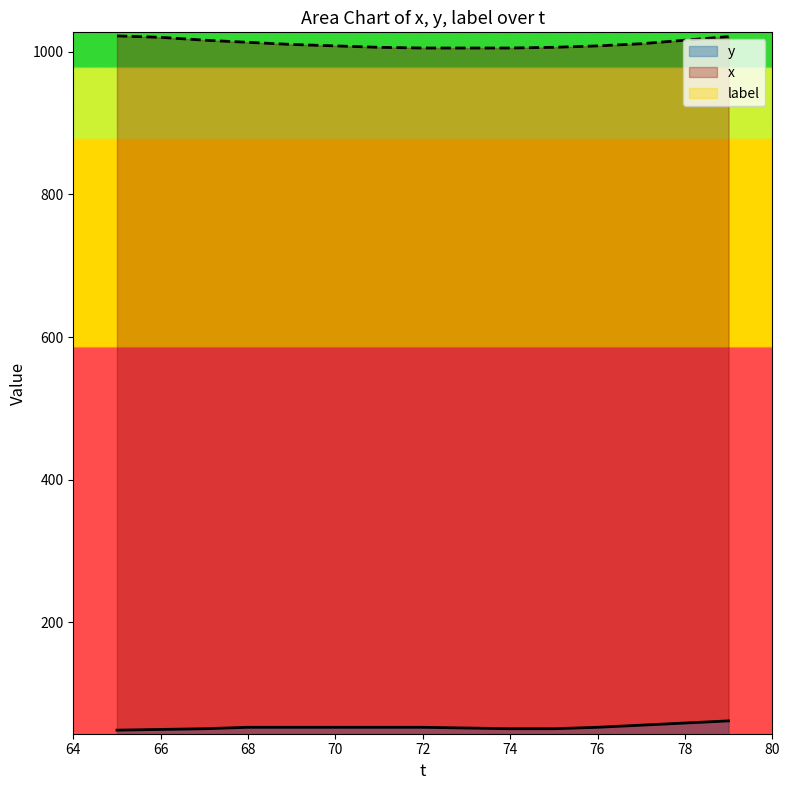

How many values in the x series are below 1010?

7